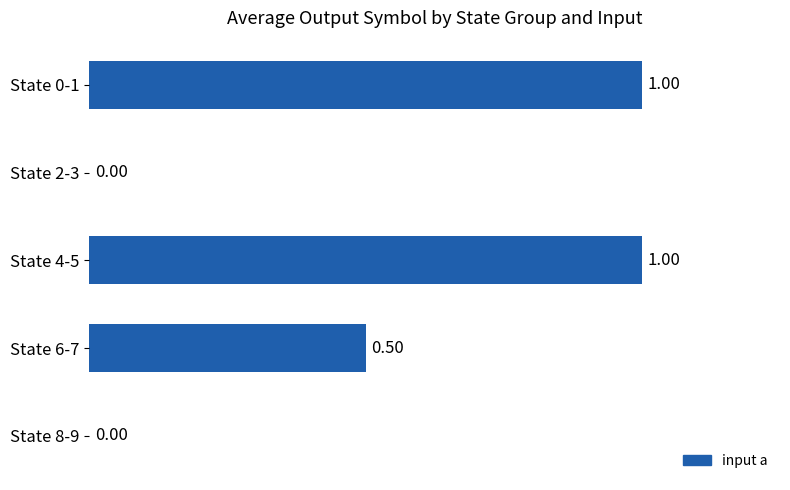

Approximately how many times larger is the value at State 6-7 compared to State 4-5?

0.5